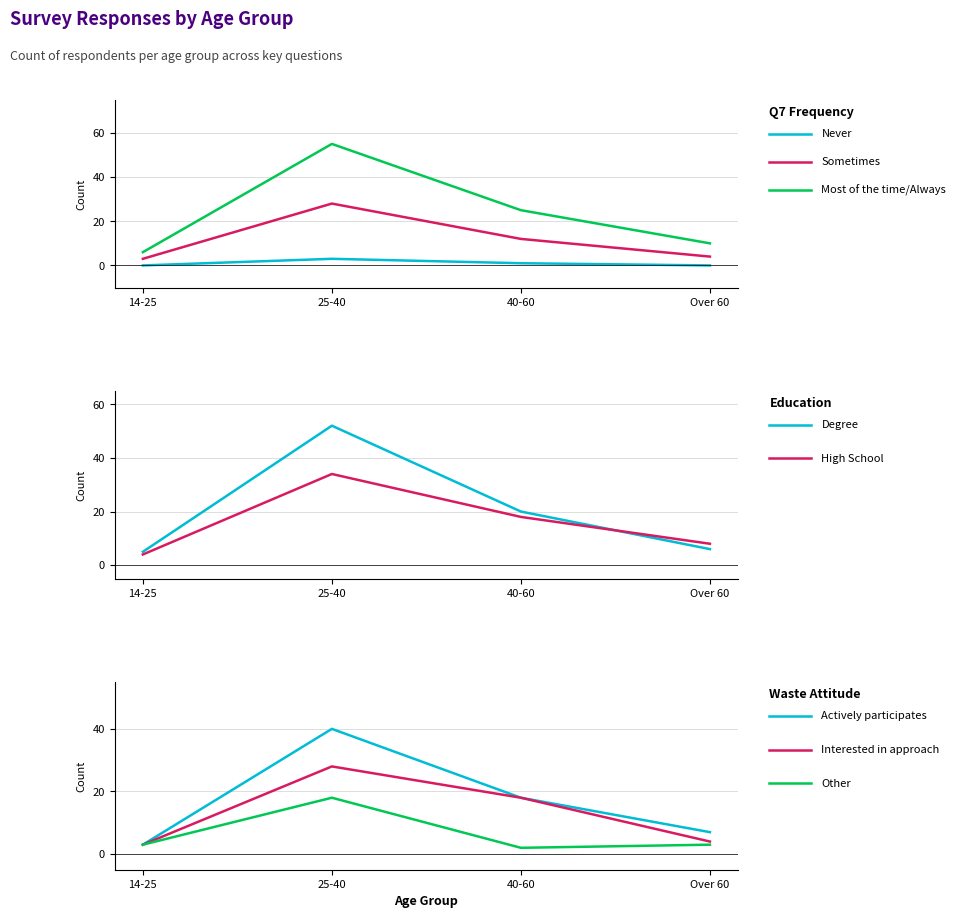

What is the highest value of the Never series?

3